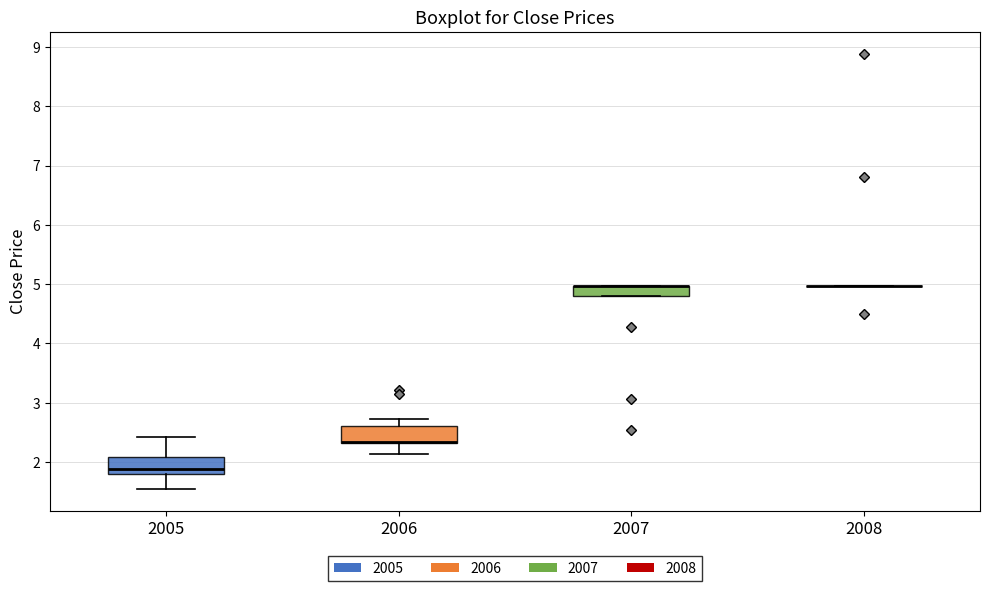

Reading left to right, read every box against the y-axis: the position of its median line, the range the box covers, and the ends of its whiskers. The values are not printed on the chart, so give them approximately, as read against the axis.

2005: median 1.9, box 1.8 to 2.1, whiskers 1.5 to 2.4
2006: median 2.3 (drawn on the box's lower edge), box 2.3 to 2.6, whiskers 2.1 to 2.7
2007: median 5.0 (drawn on the box's upper edge), box 4.8 to 5.0, whiskers 4.8 to 5.0
2008: box collapsed to a line at 5.0, whiskers 5.0 to 5.0